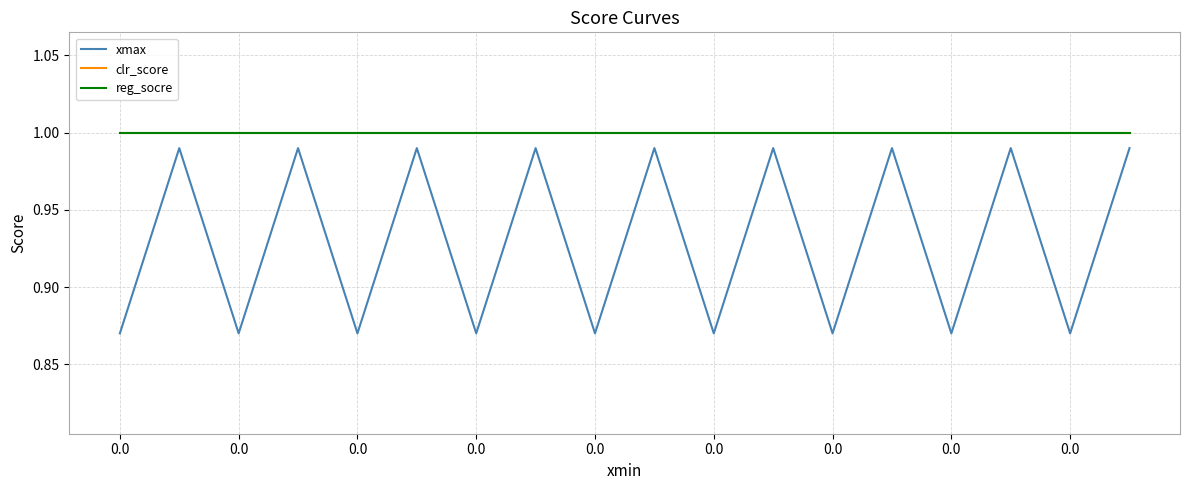

Count the number of data series in this chart.

3